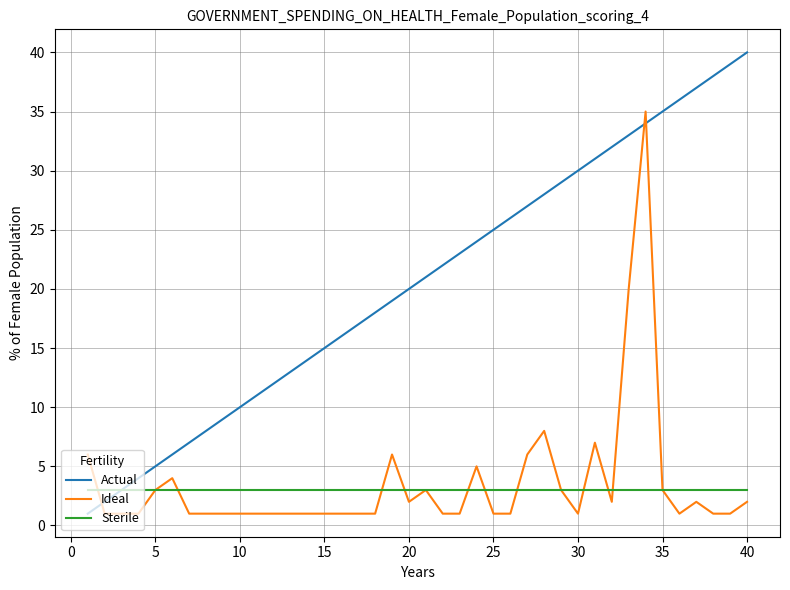

How many intersections are there between Actual and Ideal?

3